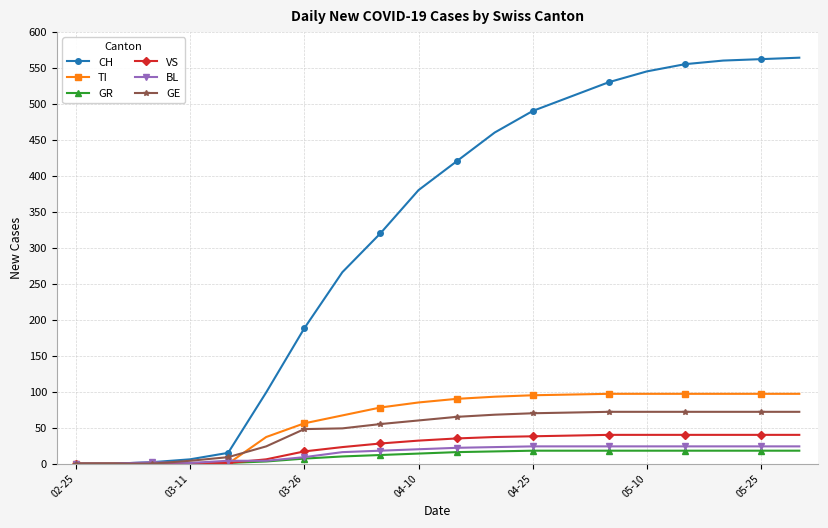

Which series has the largest total across all categories?

CH